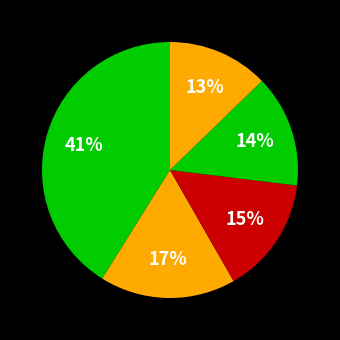

To the nearest percent, what is the average slice percentage?

20%